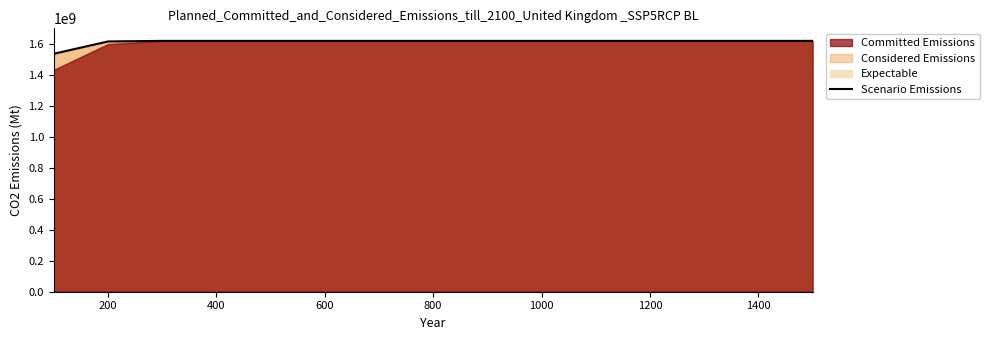

Between 1000 and 1200, which is larger?

1000